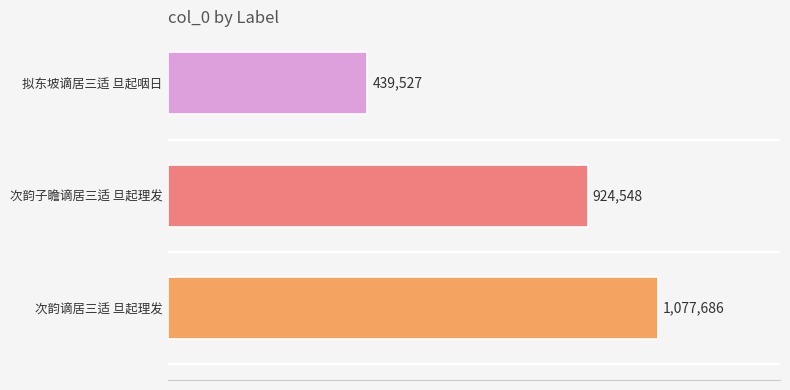

Does the chart contain any negative values?

No